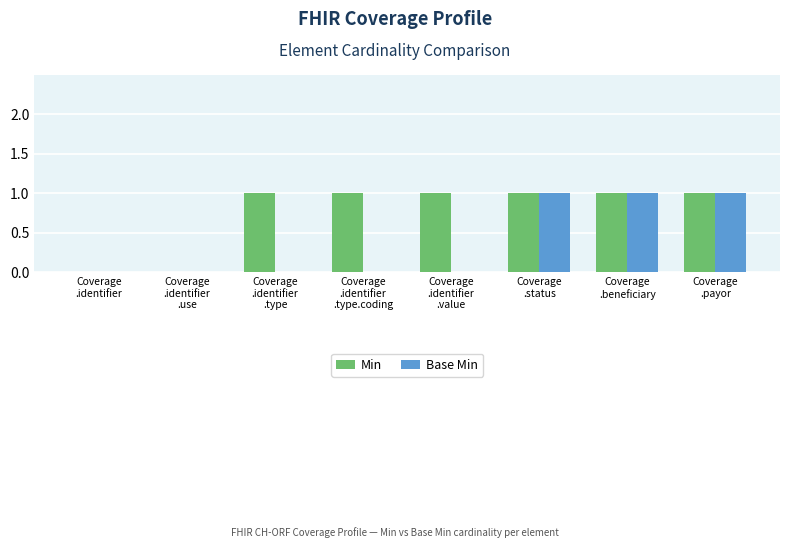

The value of Base Min at Coverage
.identifier is 0. True or false?

True